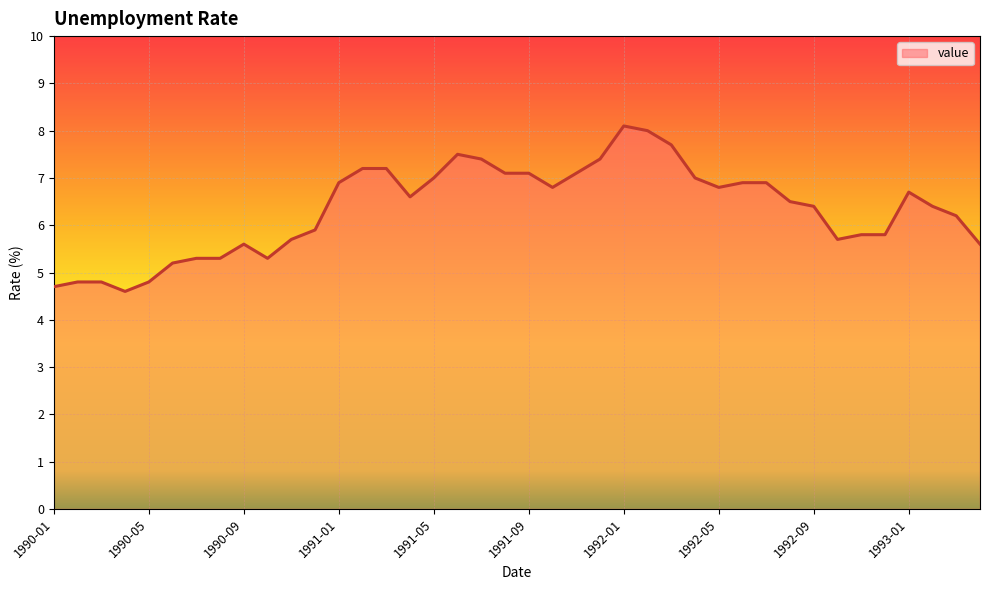

What is the smallest value displayed?

4.6